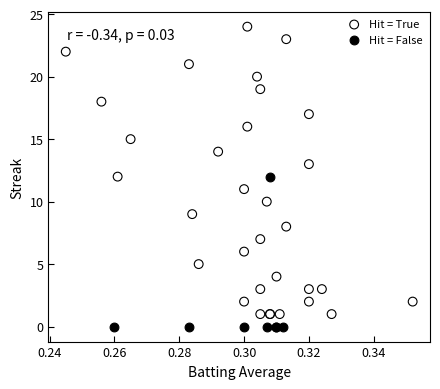

Which series has the largest Y range (max minus min)?

Hit = True